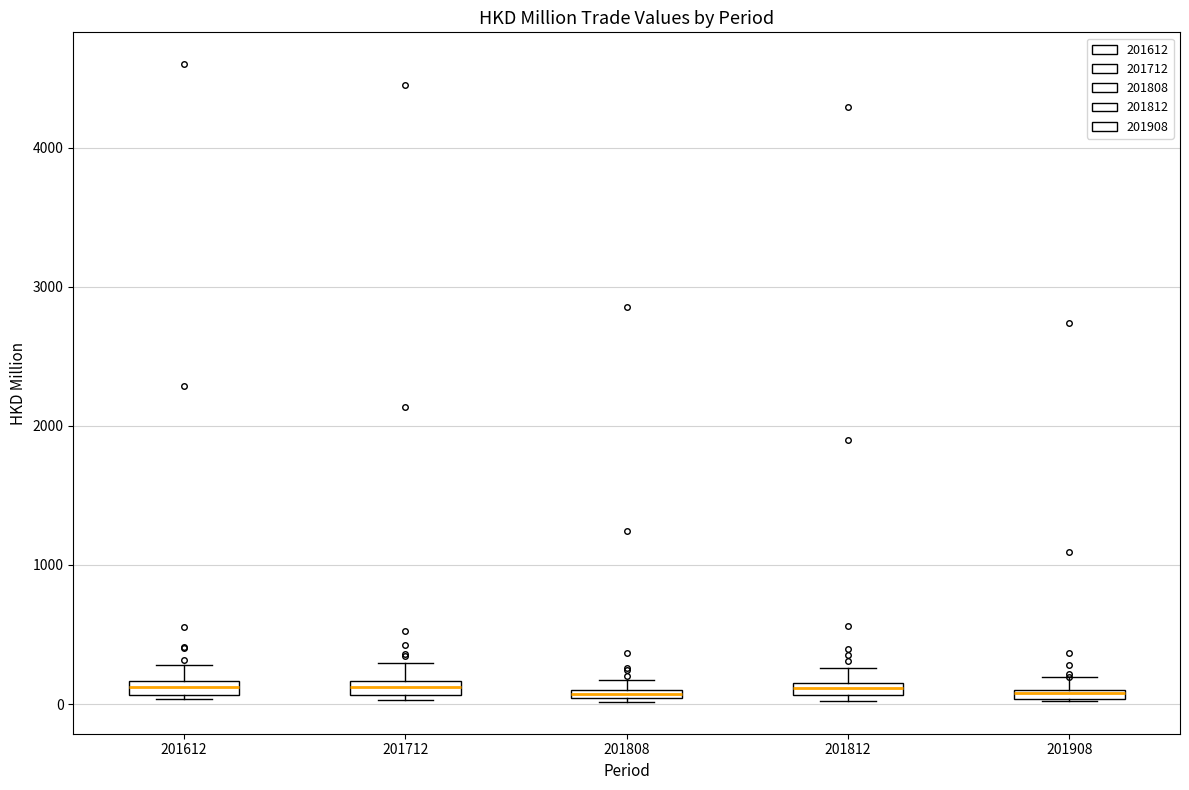

Where is the lower edge of the box at x = 201812 on the y-axis? The values are not printed on the chart, so give them approximately, as read against the axis.

100